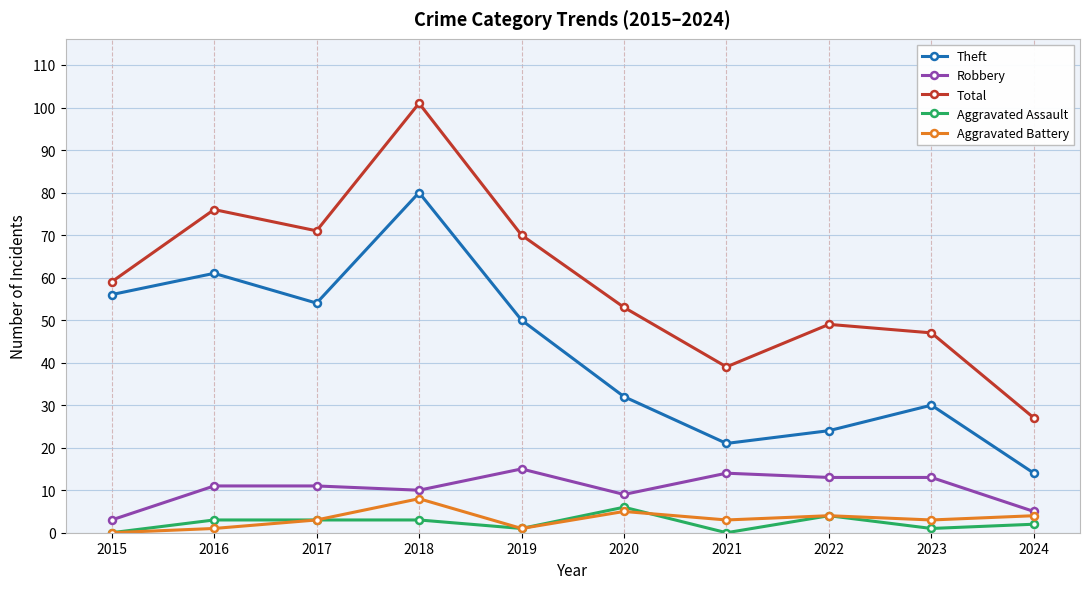

What is the average value of the Robbery series?

10